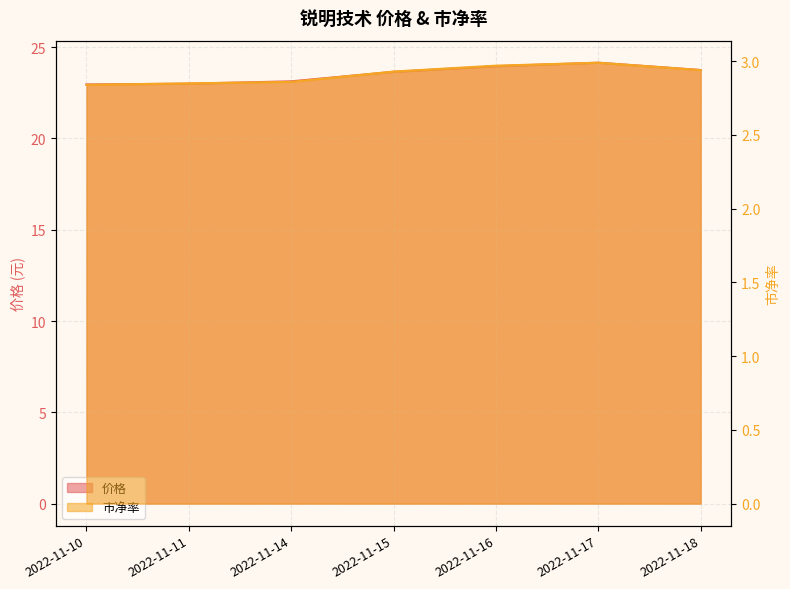

At 2022-11-10, list the series in order from smallest to largest.

市净率, 价格